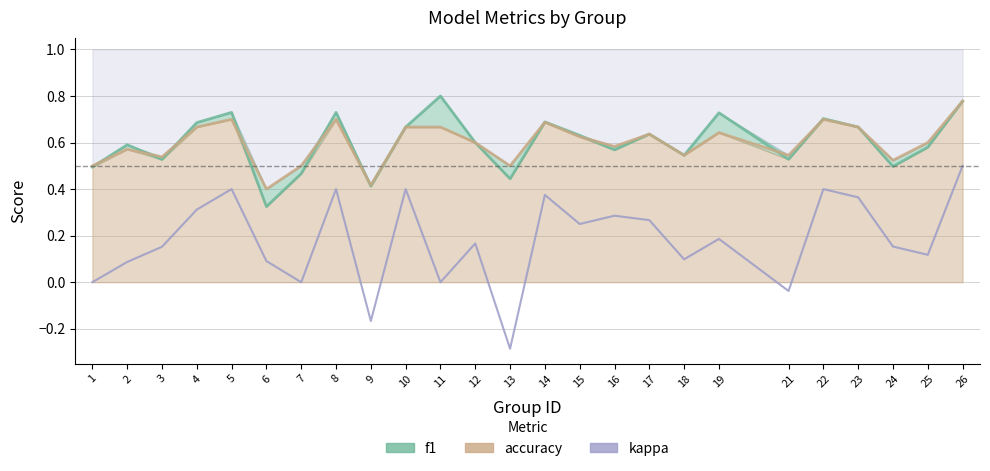

Between which two adjacent categories do accuracy and f1 first intersect?

1 and 2